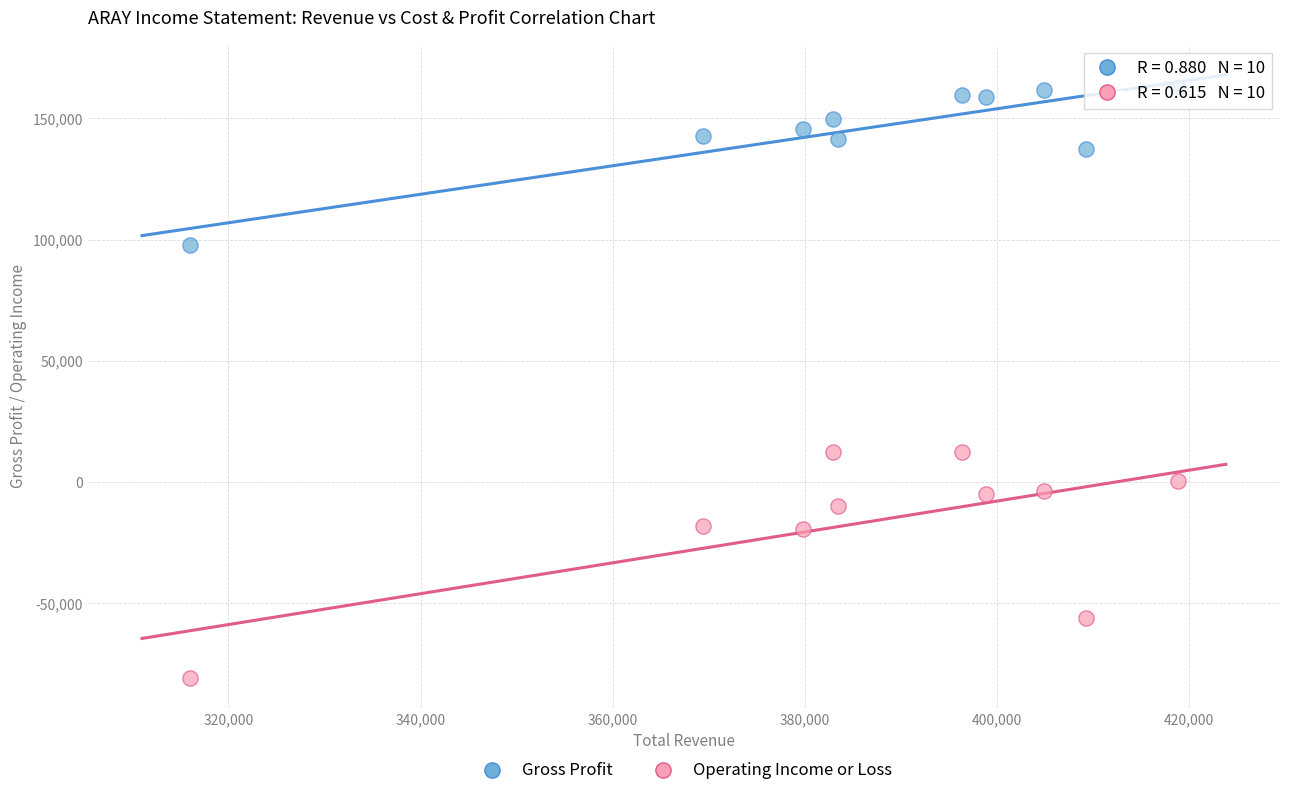

In the Gross Profit series, what Y value is closest to 130150?

137300